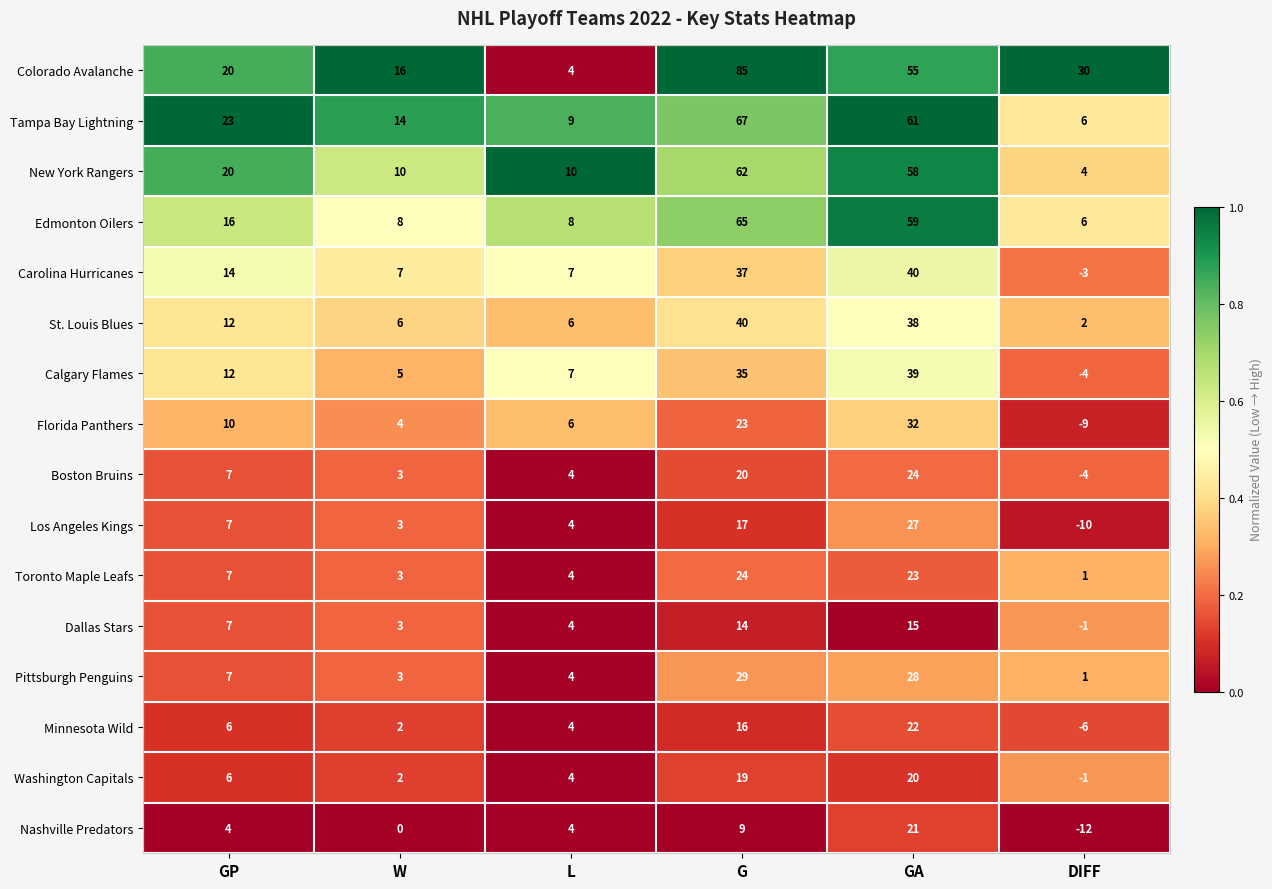

List the labels in order of Colorado Avalanche value, largest first.

G, GA, DIFF, GP, W, L